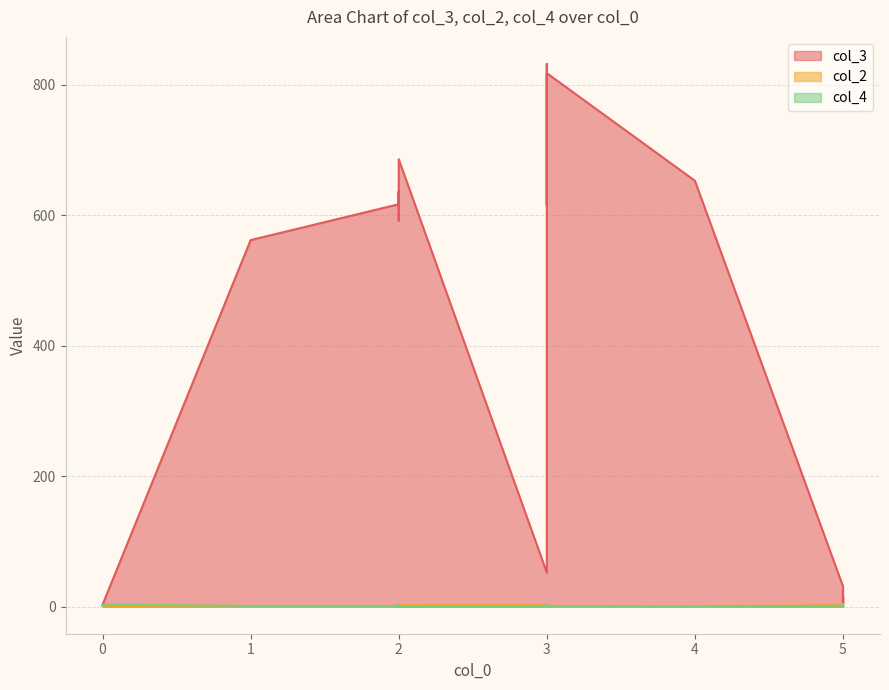

What is the minimum value for col_3?

1